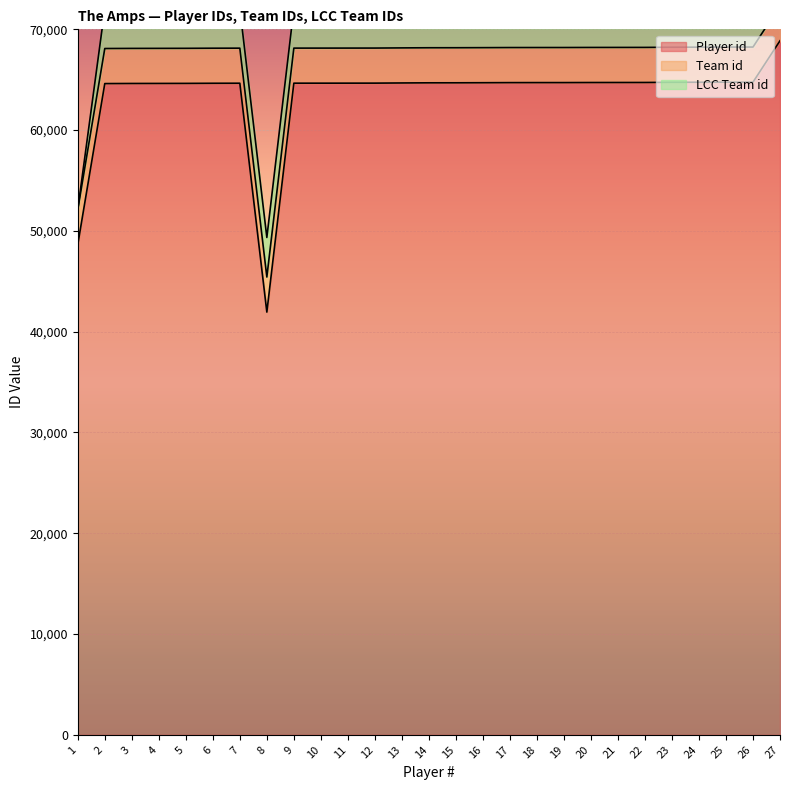

Where do LCC Team id and Team id first cross each other?

1 and 2